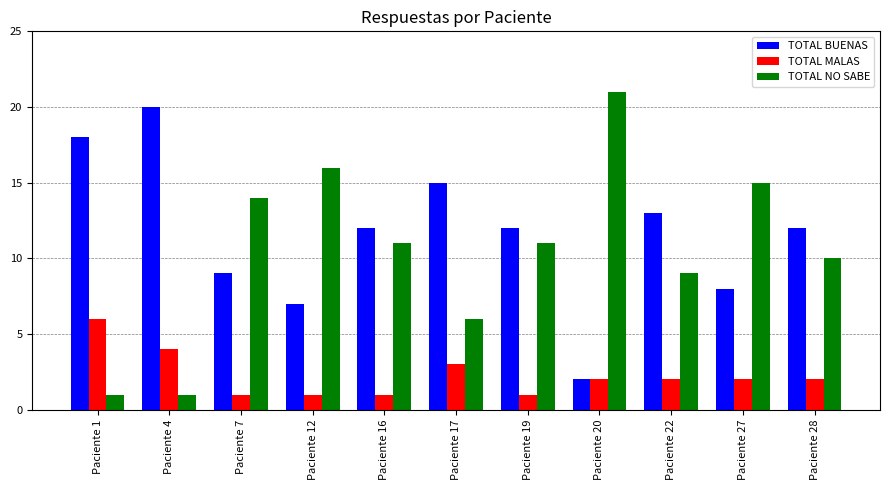

The value of TOTAL BUENAS at Paciente 22 is 13. True or false?

True